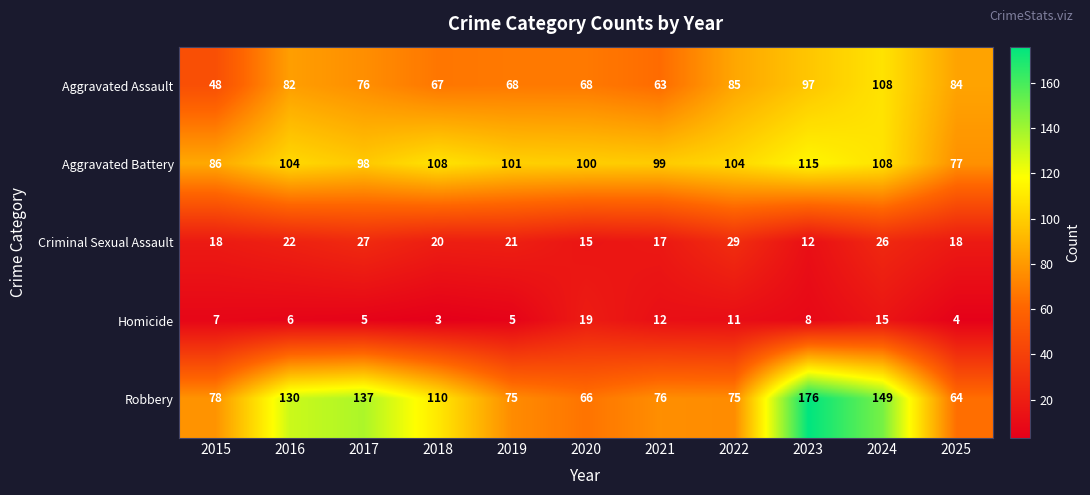

What is the difference between the maximum and minimum values in the Homicide series?

16